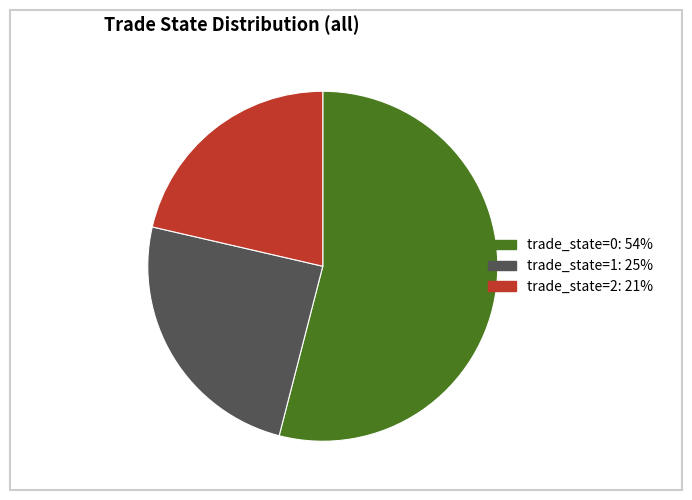

Is the sum of trade_state=2: 21% and trade_state=0: 54% greater than half?

Yes